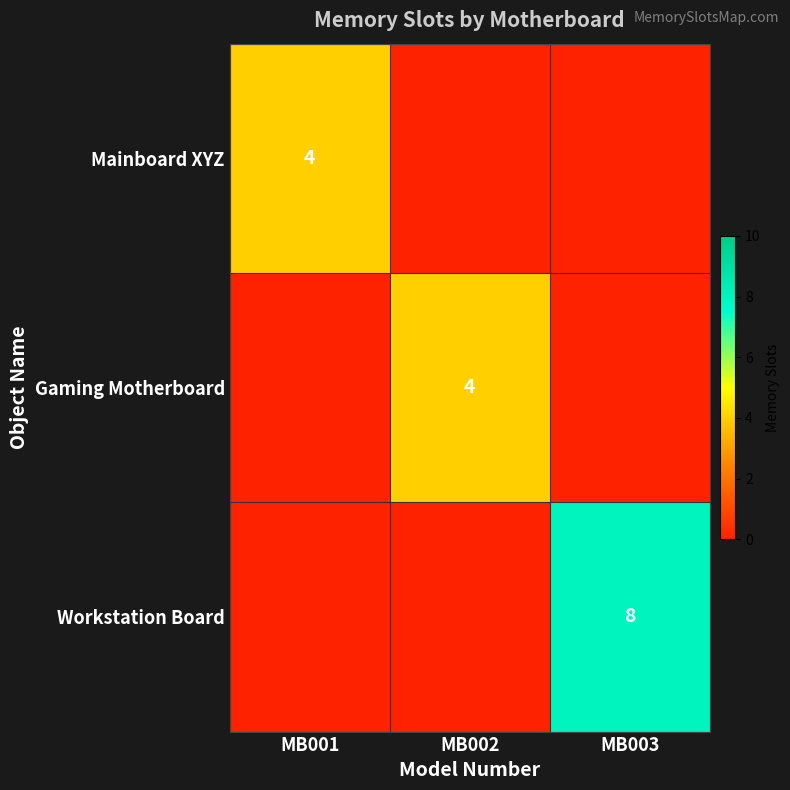

Is it true that Gaming Motherboard equals 4 at MB002?

True